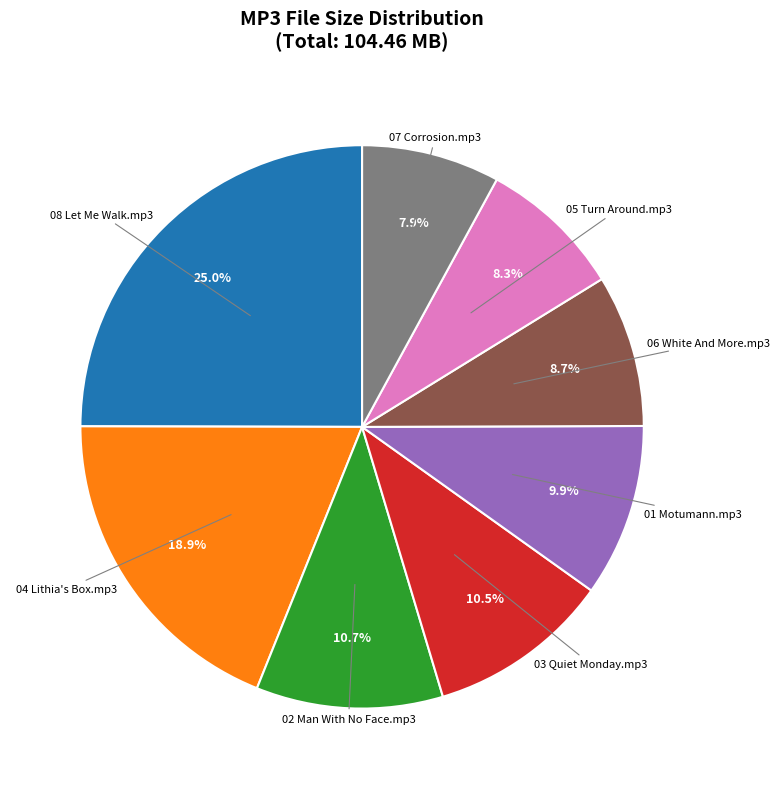

To the nearest percent, what portion does 02 Man With No Face.mp3 represent?

11%